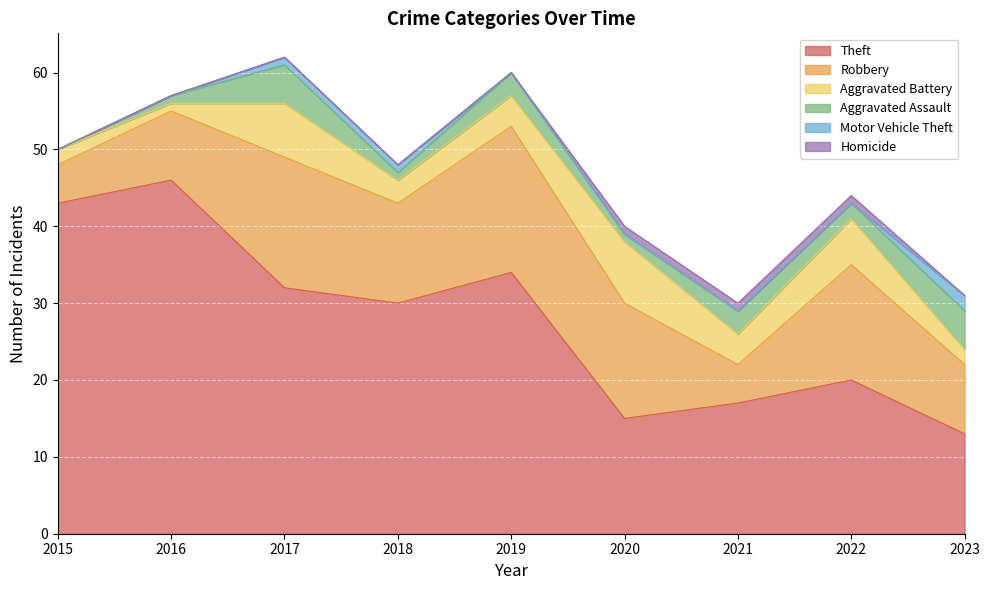

At 2022, list the series in order from largest to smallest.

Theft, Robbery, Aggravated Battery, Aggravated Assault, Homicide, Motor Vehicle Theft